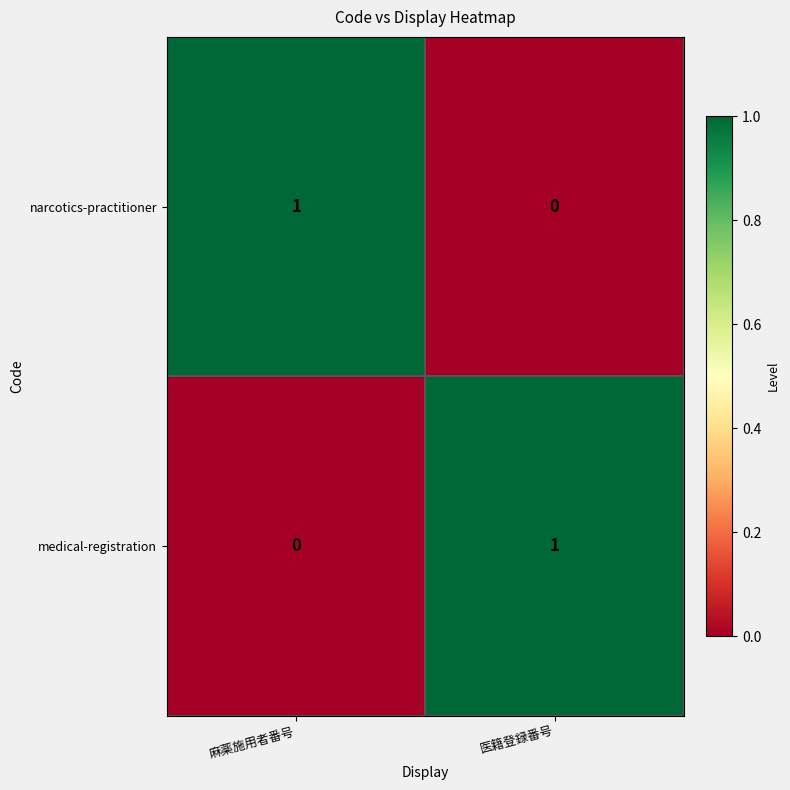

Reading left to right, what are all the values shown in this chart?

narcotics-practitioner: 麻薬施用者番号=1	医籍登録番号=0
medical-registration: 麻薬施用者番号=0	医籍登録番号=1